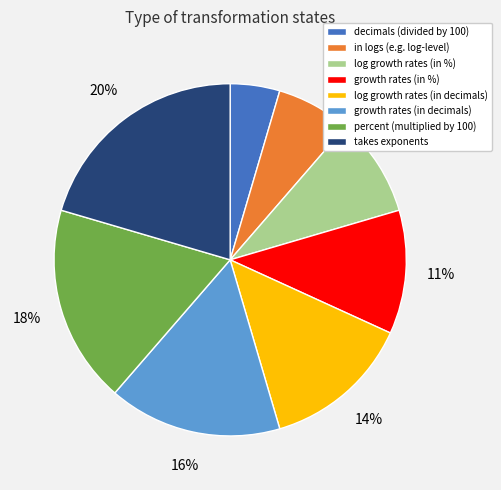

Rank the categories by value from lowest to highest.

decimals (divided by 100), in logs (e.g. log-level), log growth rates (in %), growth rates (in %), log growth rates (in decimals), growth rates (in decimals), percent (multiplied by 100), takes exponents